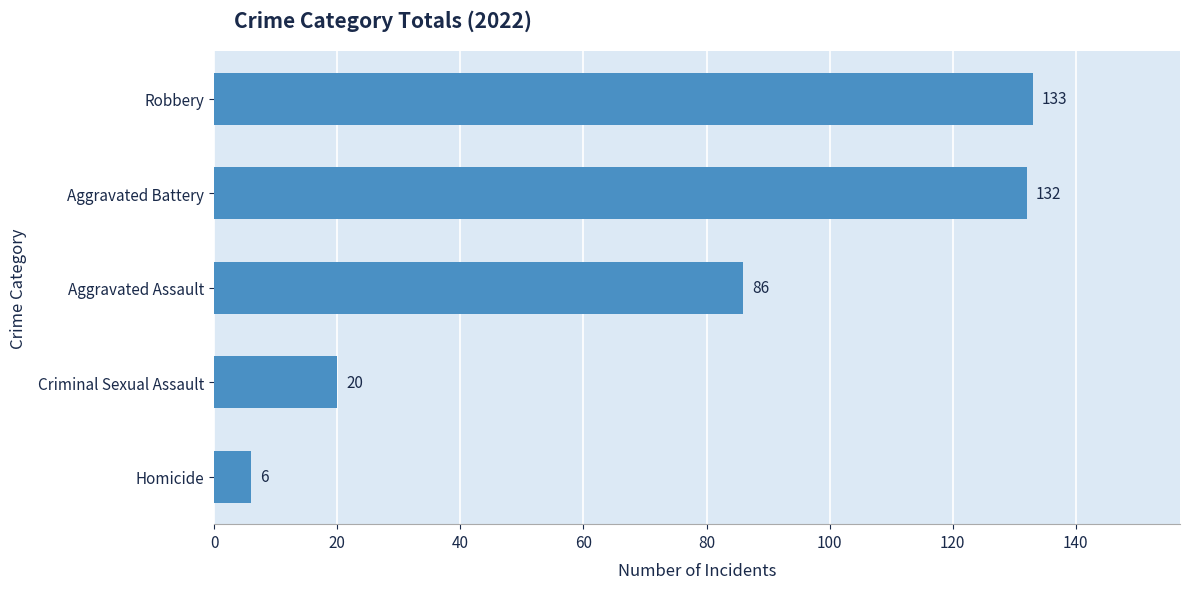

How many series are shown in this chart?

1